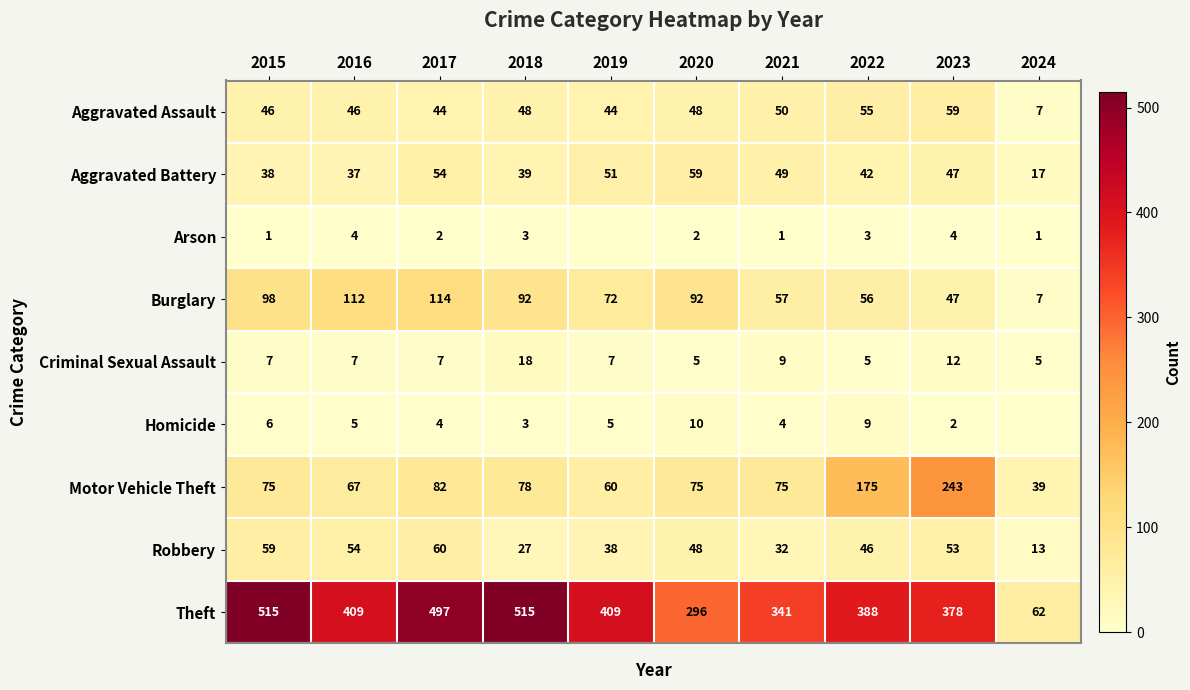

Rank the categories by Robbery value from highest to lowest.

2017, 2015, 2016, 2023, 2020, 2022, 2019, 2021, 2018, 2024